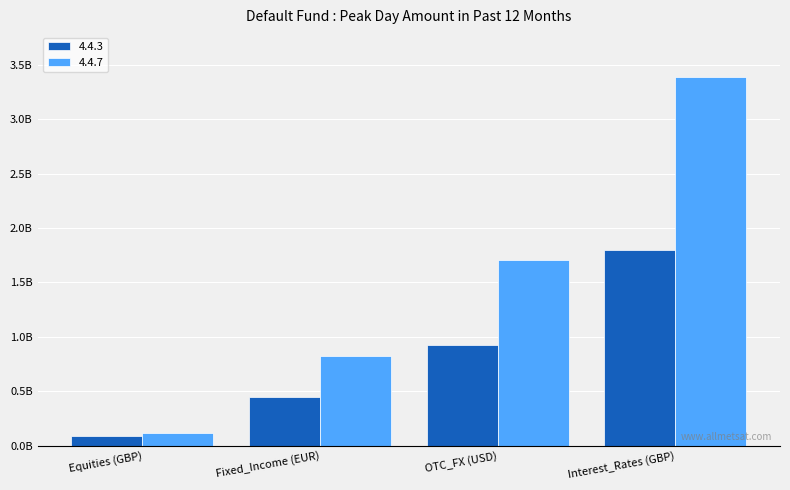

Which category has the lowest value across all series?

Equities (GBP)